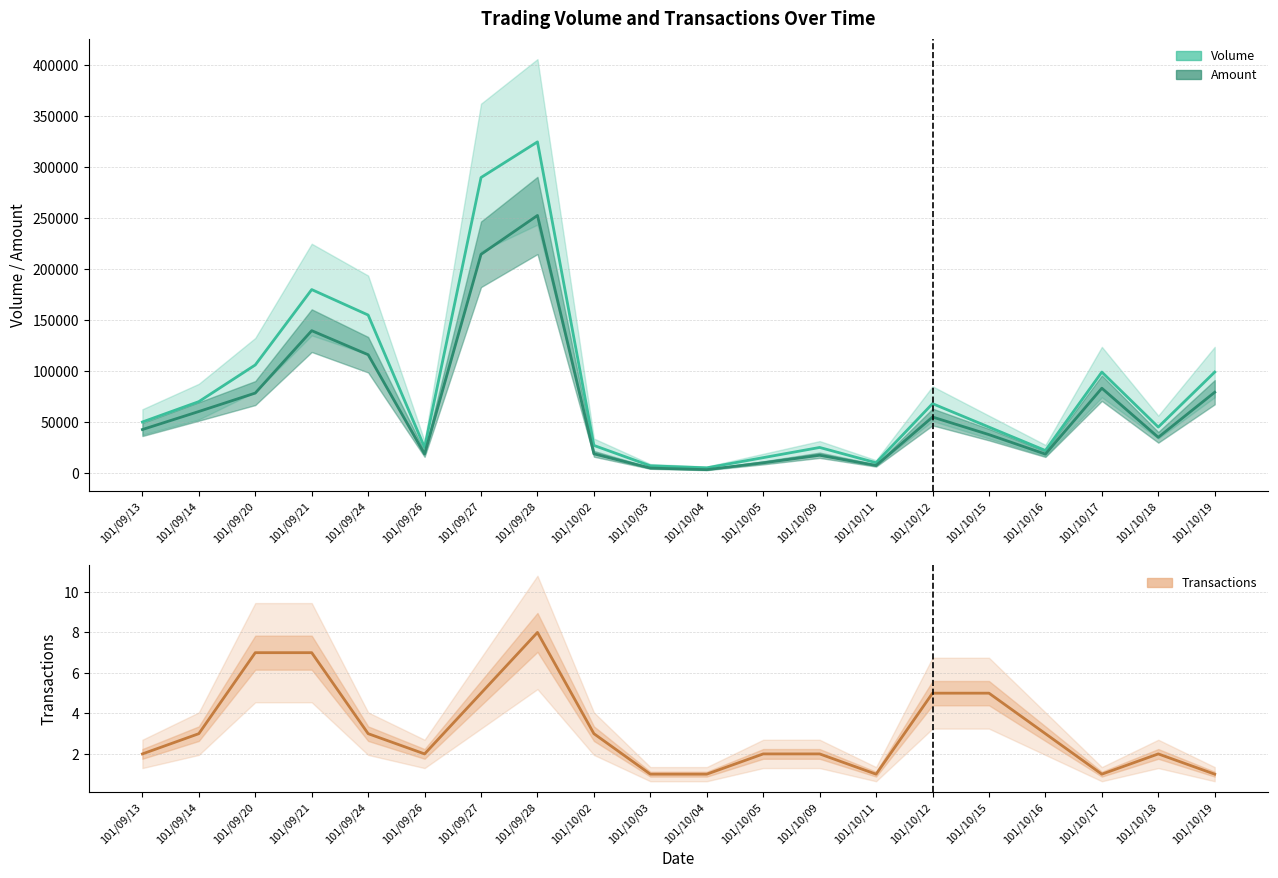

At which category is the sum across all series the highest?

101/09/28